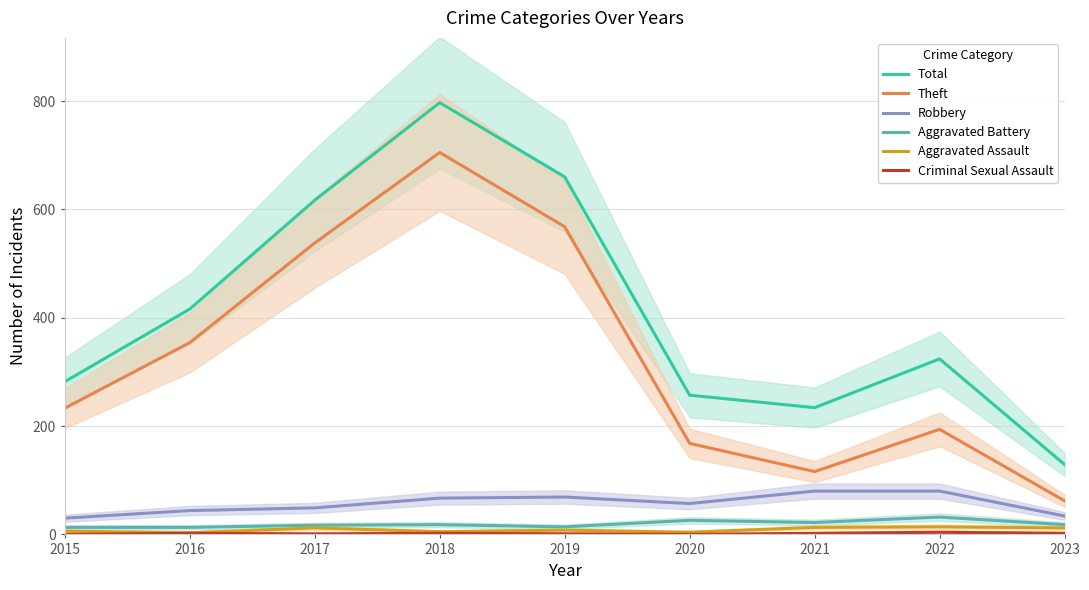

Rank the categories by Aggravated Assault value from lowest to highest.

2016, 2020, 2018, 2015, 2019, 2017, 2023, 2021, 2022